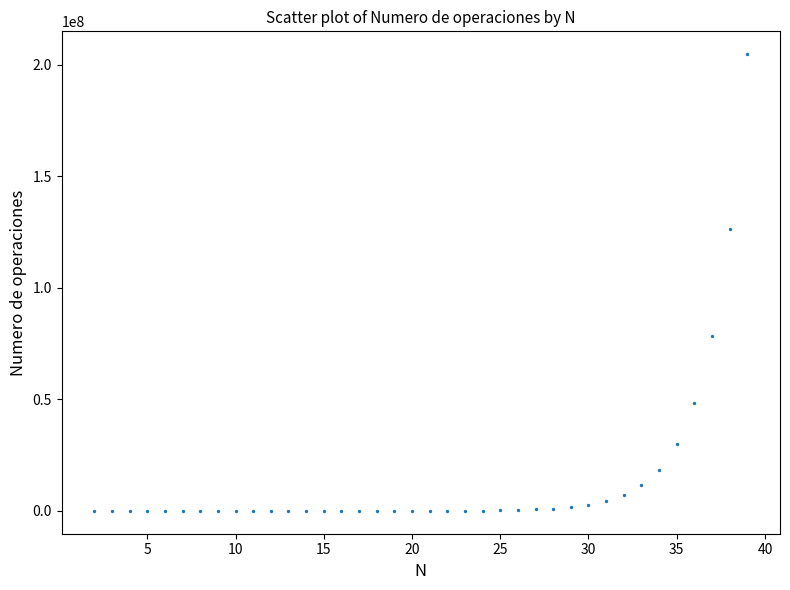

What is the range of Y values (max minus min)?

204668306